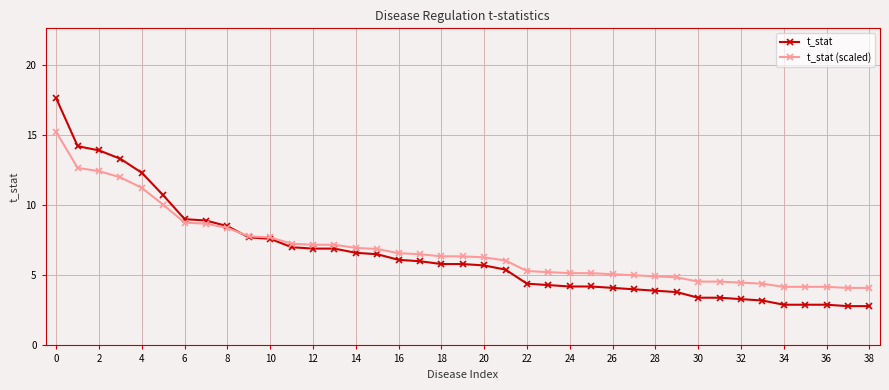

What is the value of the t_stat point at the 14th from the left?

6.9